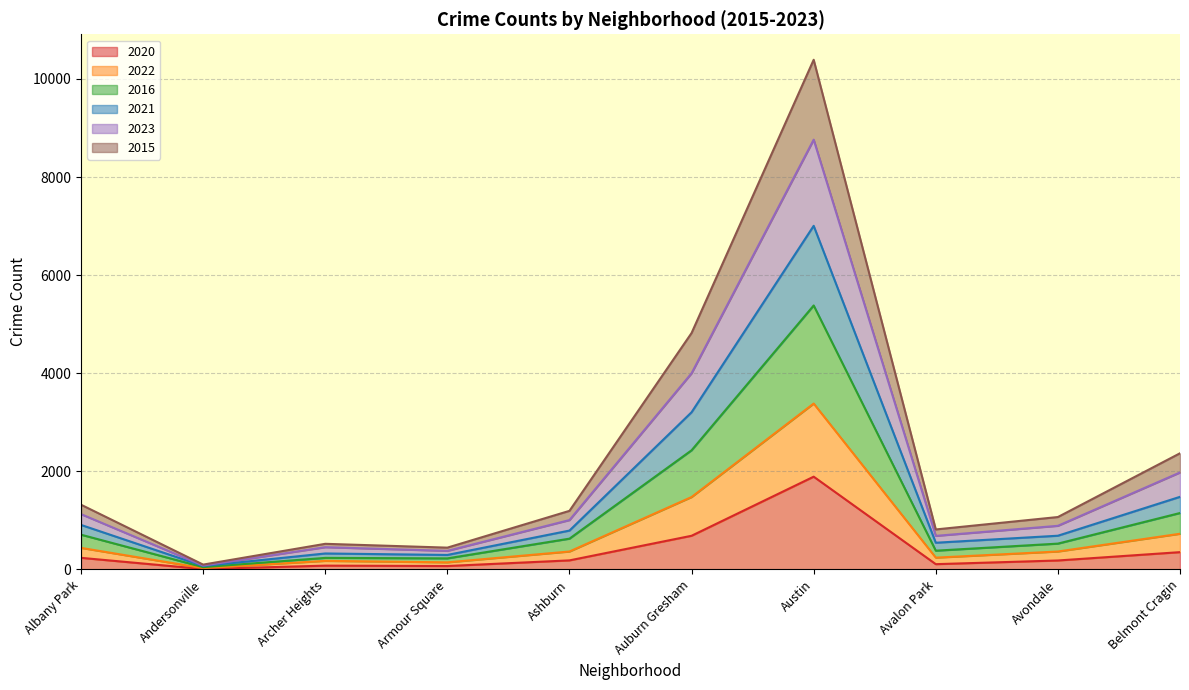

The 2016 series shows 708 at Albany Park. True or false?

True